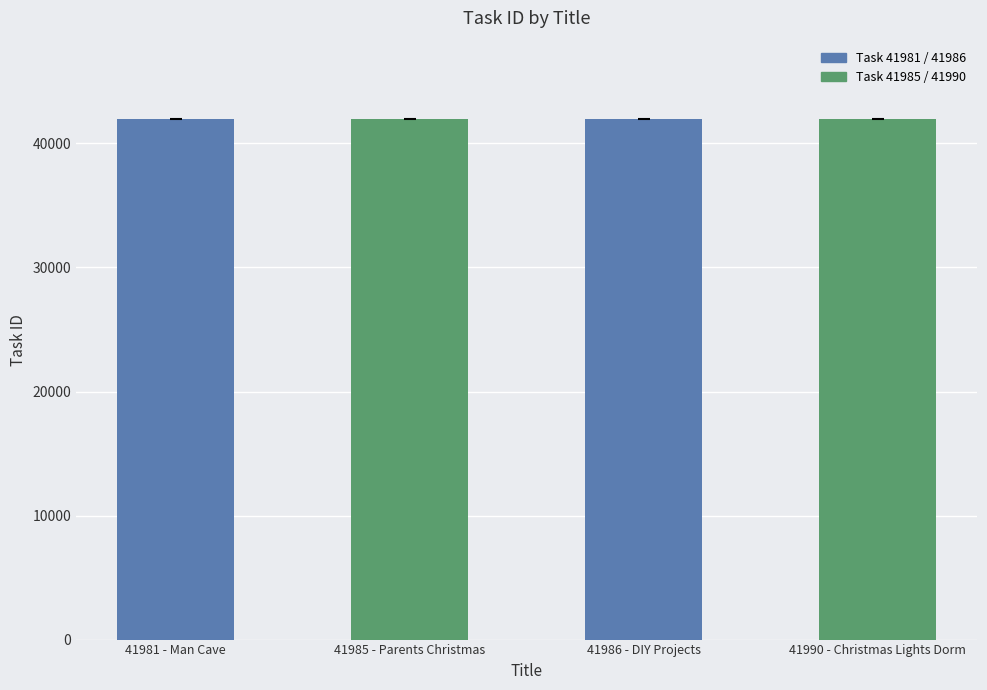

What is the sum of all values?

167942